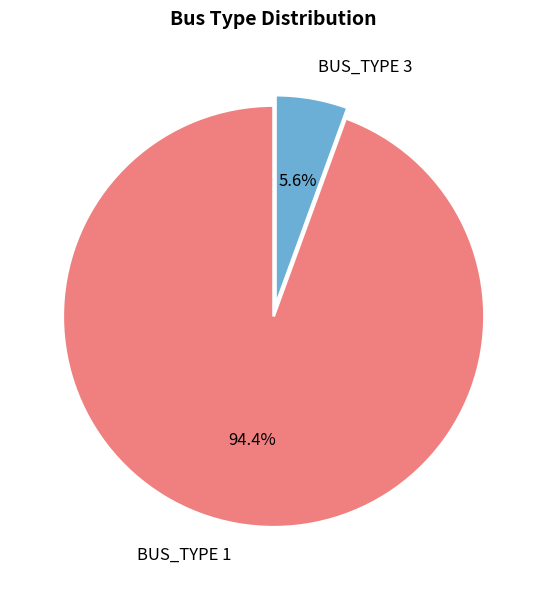

Between BUS_TYPE 3 and BUS_TYPE 1, which is larger?

BUS_TYPE 1